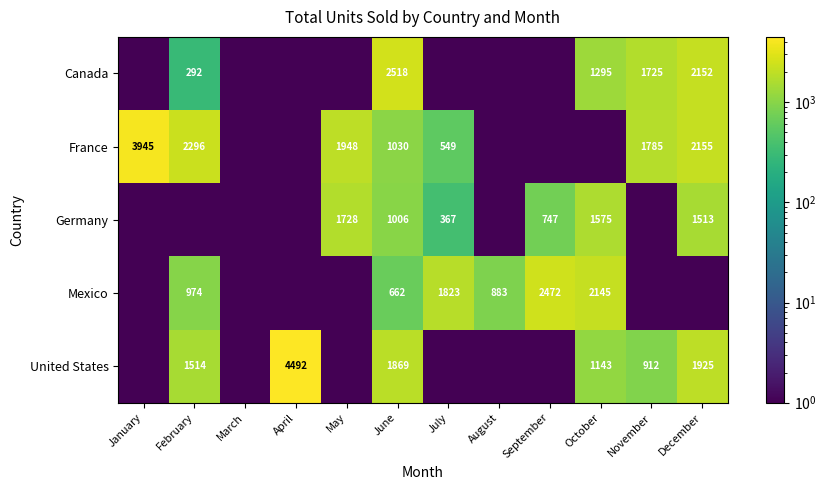

The Mexico series shows 2472.0 at September. True or false?

True